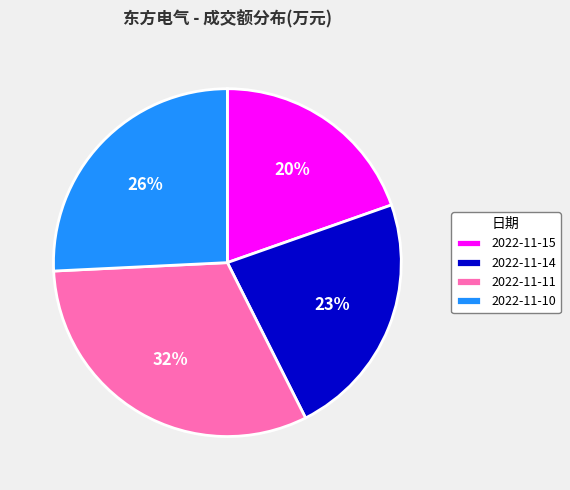

The 2022-11-14 slice represents 23% of the pie. True or false?

True